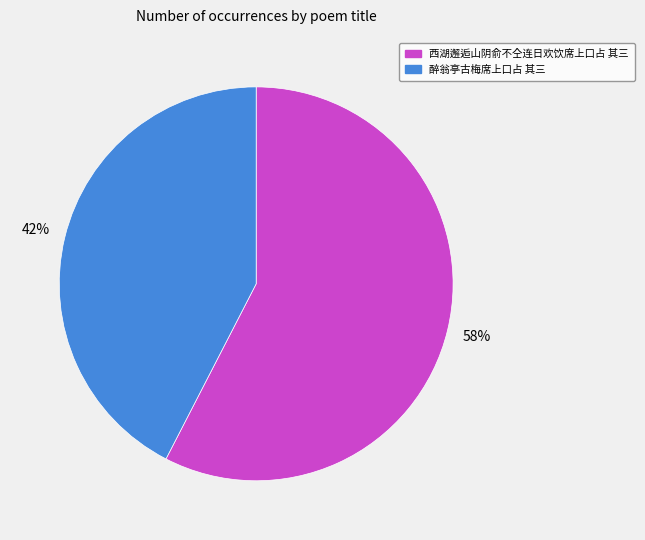

Rank the categories by value from highest to lowest.

西湖邂逅山阴俞不仝连日欢饮席上口占 其三, 醉翁亭古梅席上口占 其三